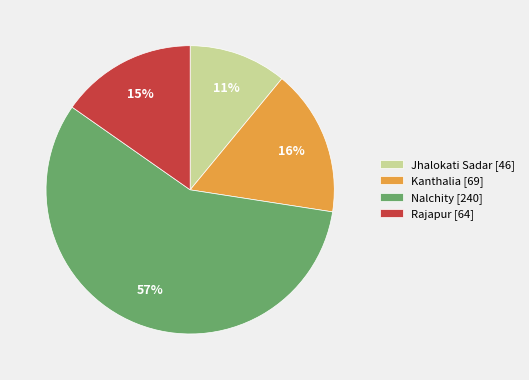

Rank the categories by value from highest to lowest.

Nalchity, Kanthalia, Rajapur, Jhalokati Sadar